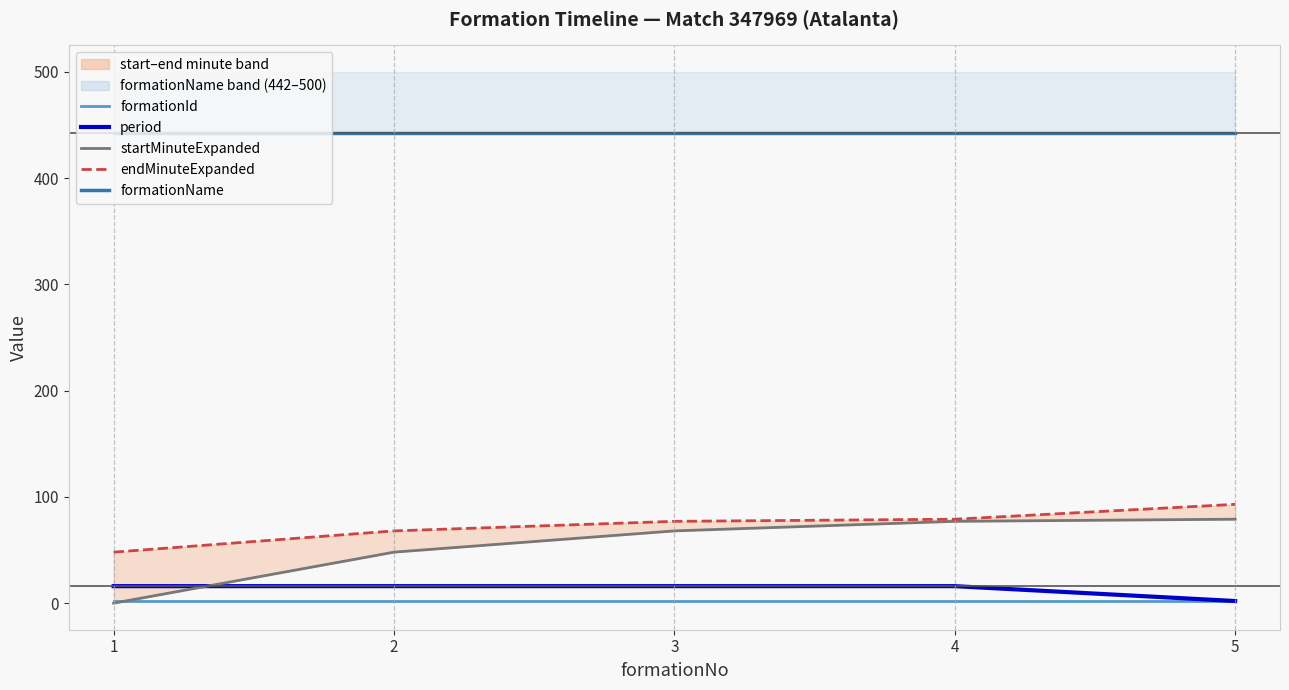

What is the greatest value displayed?

442